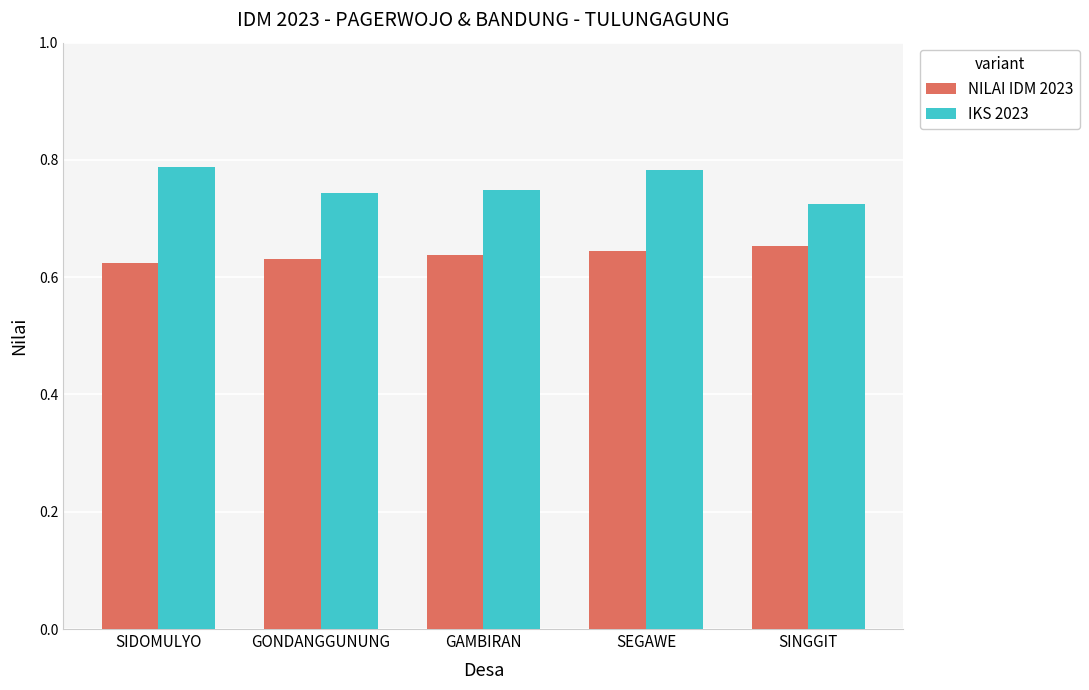

Count the IKS 2023 values in the range 0 to 1.

5